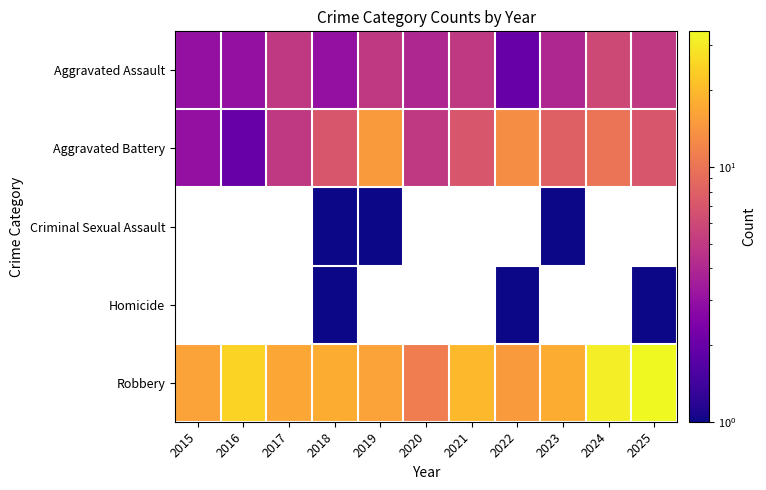

What is the spread (max minus min) of values at 2022?

14.0